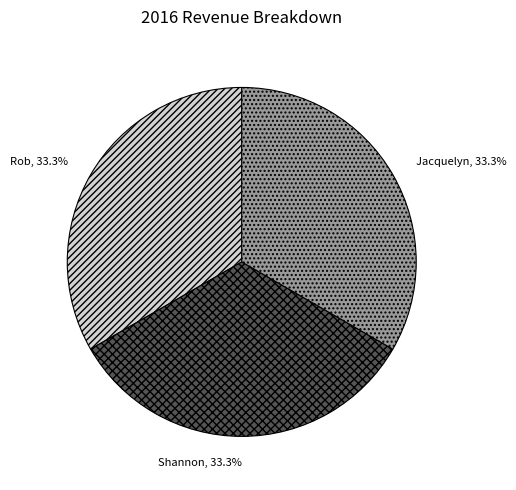

True or false: Shannon accounts for 24% of the total.

False